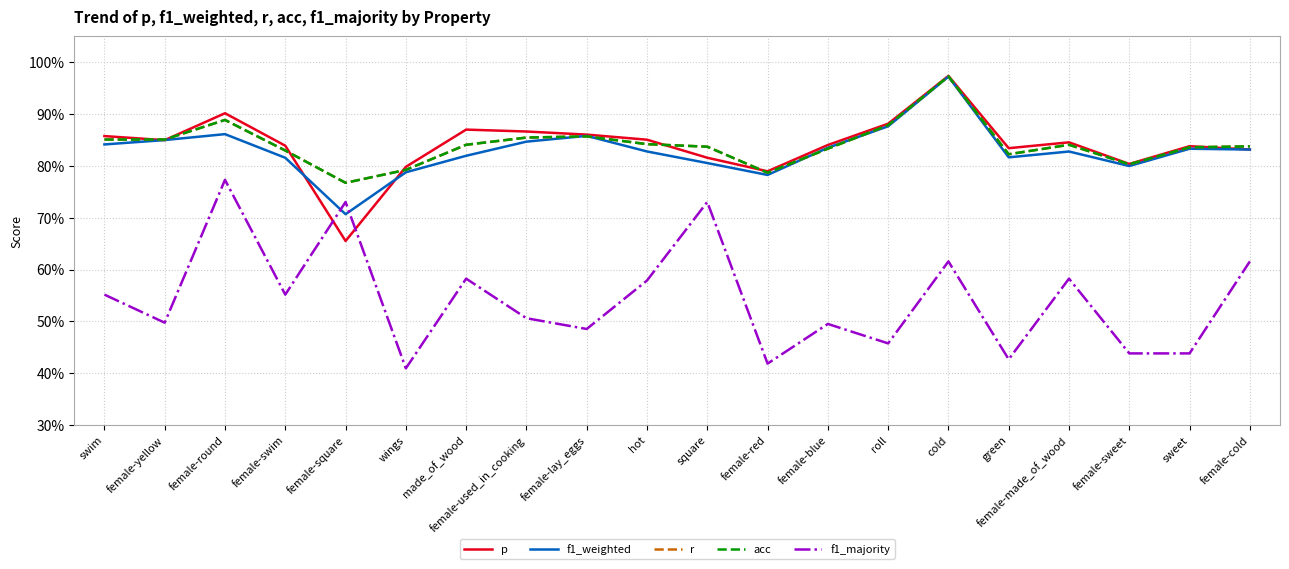

List the series in order of their peak value, lowest first.

f1_majority, f1_weighted, r, acc, p